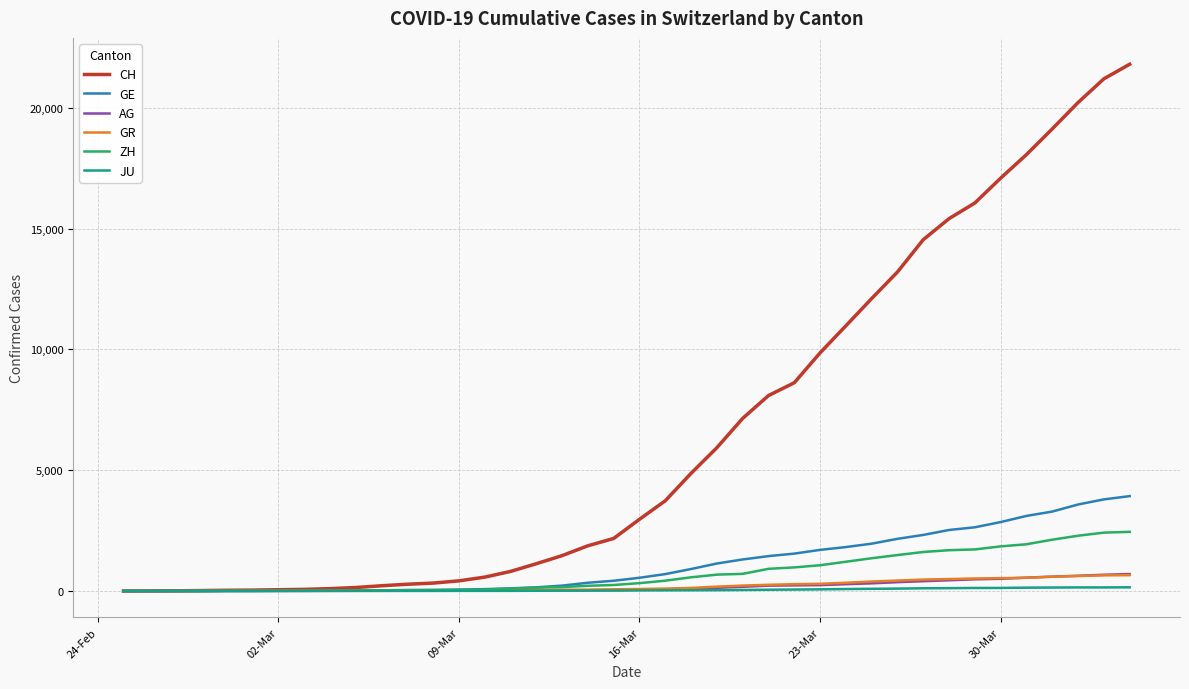

Which series has the largest total across all categories?

CH